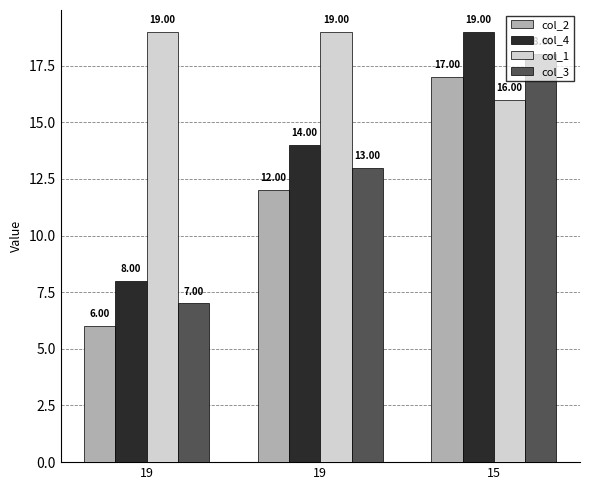

The value of col_2 at 15 is 17. True or false?

True